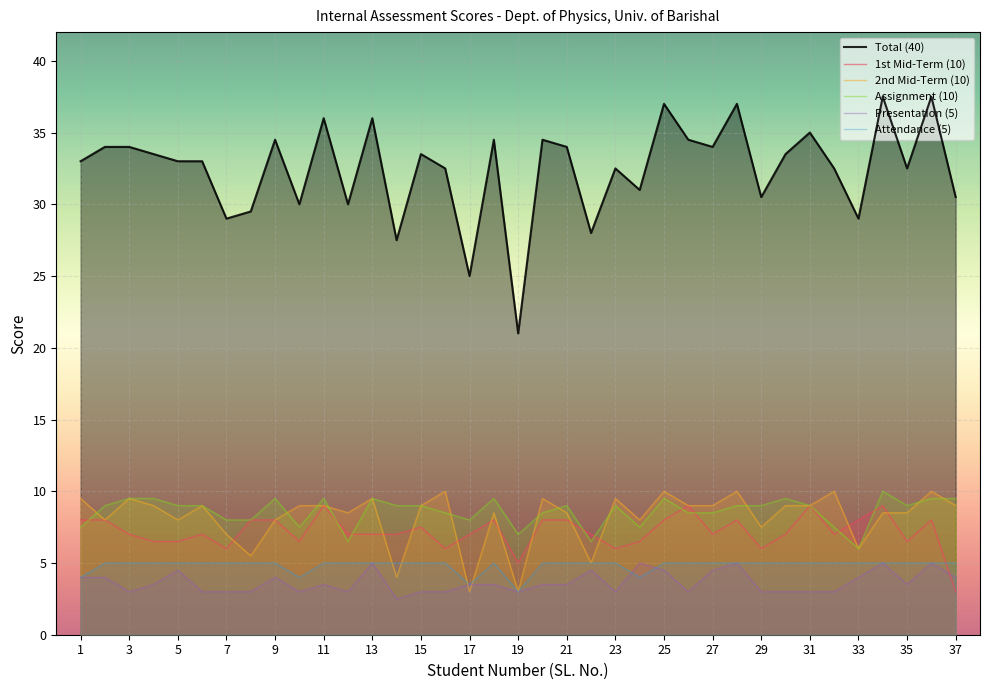

What are all the series names shown in the legend?

Total (40), 1st Mid-Term (10), 2nd Mid-Term (10), Assignment (10), Presentation (5), Attendance (5)